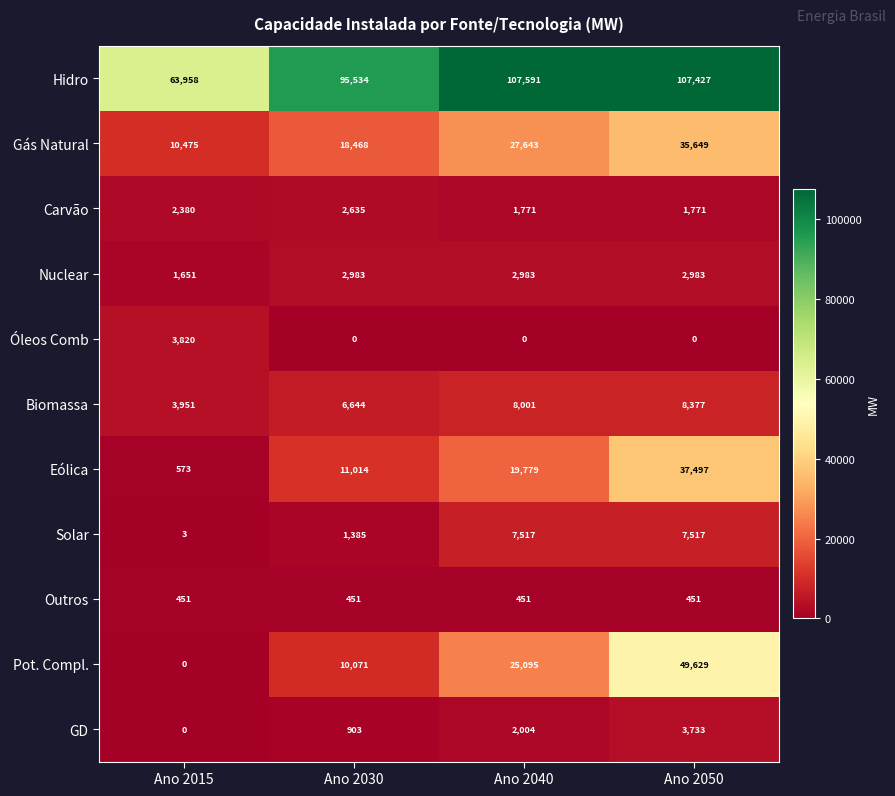

What is the sum of the GD values at Ano 2015 and Ano 2030?

903